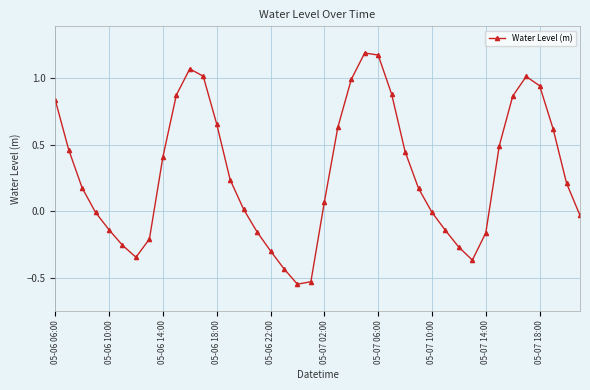

How many interior local valleys (lower than both neighbors) does the data have?

3